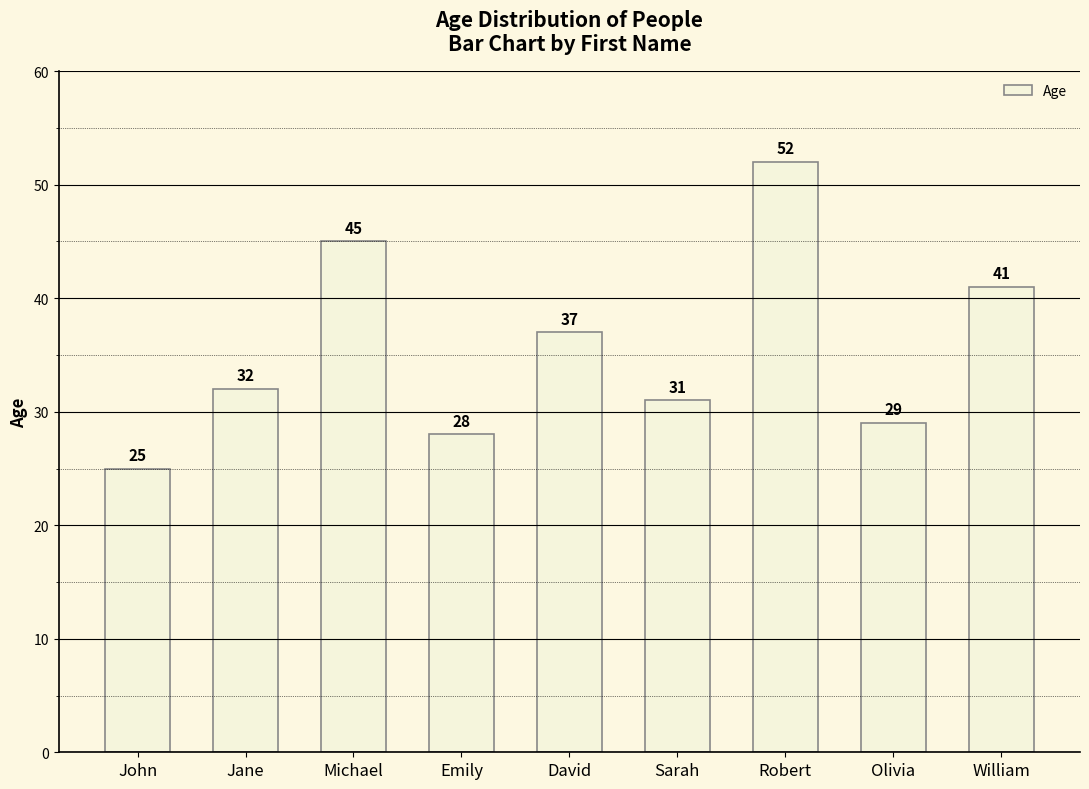

What is the sum of all values?

320